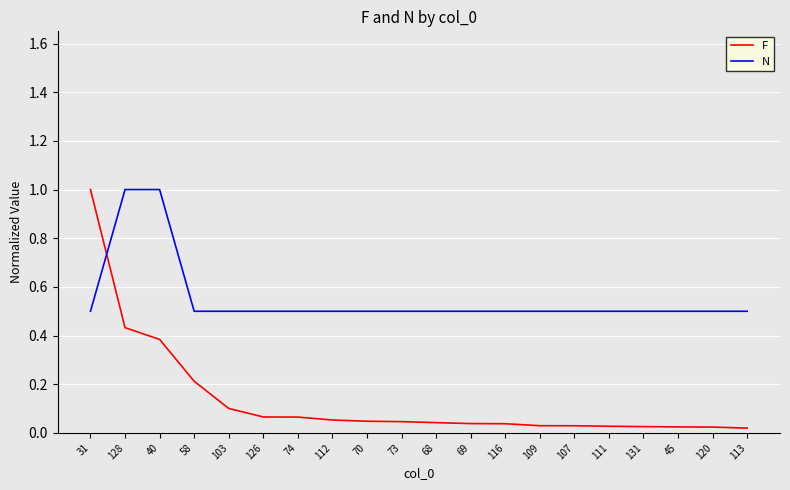

What is the total value across all series at 126?

0.6